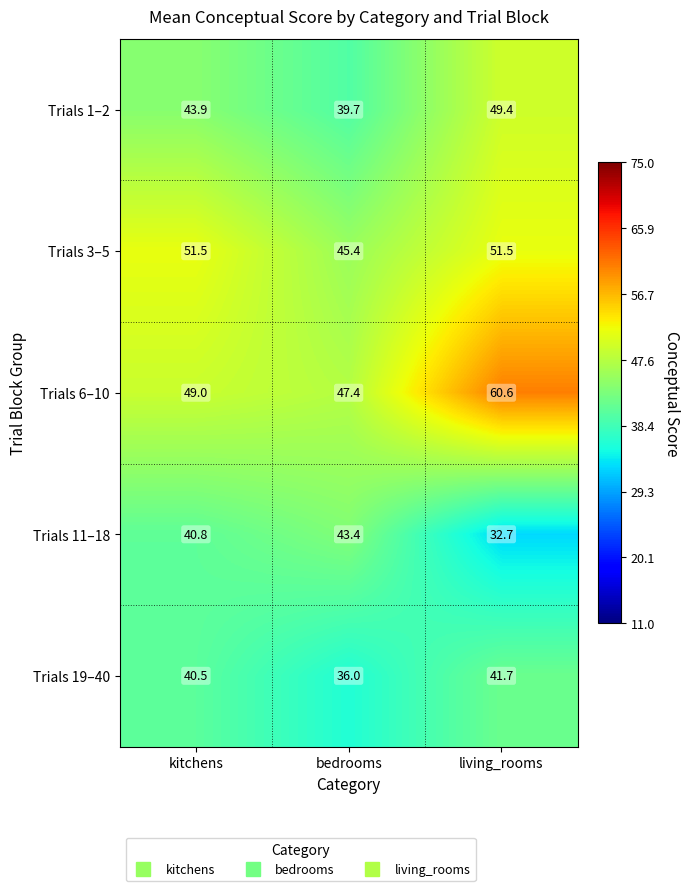

Rank the series by their maximum value, from highest to lowest.

Trials 6–10, Trials 3–5, Trials 1–2, Trials 11–18, Trials 19–40